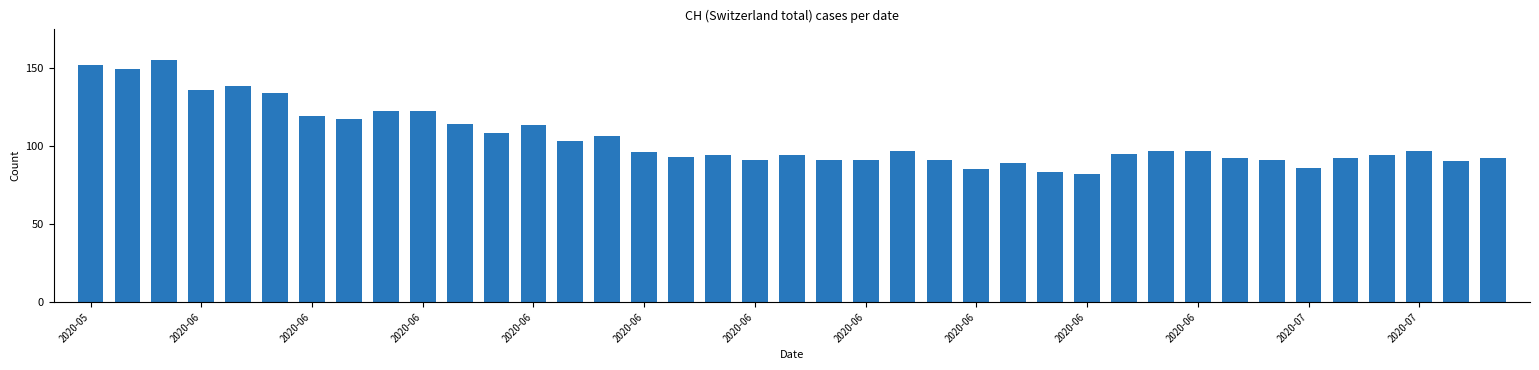

What is the value of the 25th bar from the left?

85